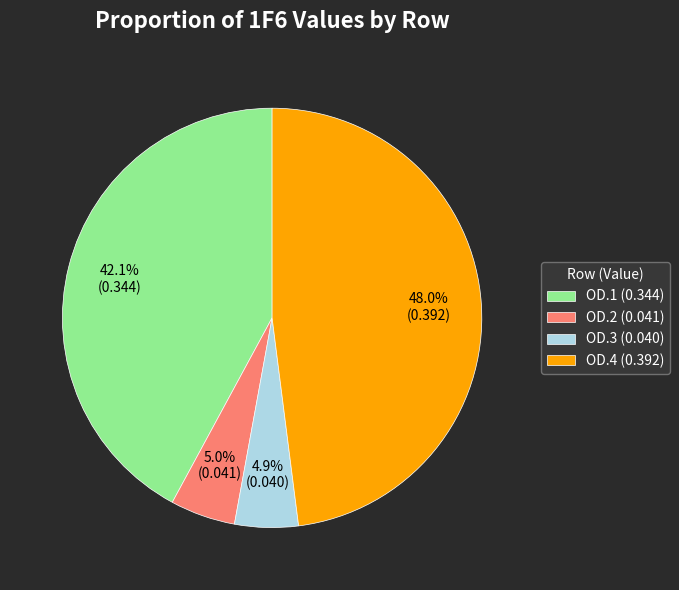

To the nearest percent, what is the difference between the largest and smallest slice percentages?

43%